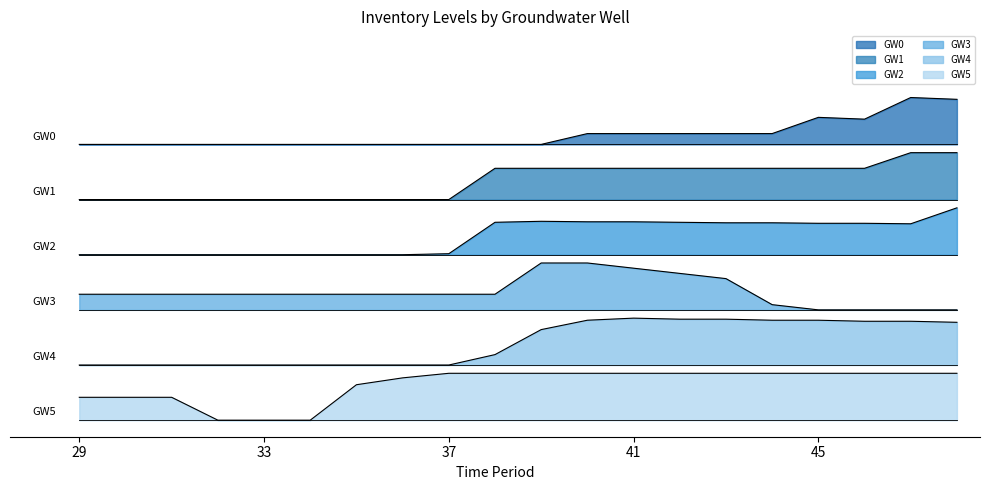

Which label corresponds to the smallest value in the chart?

32